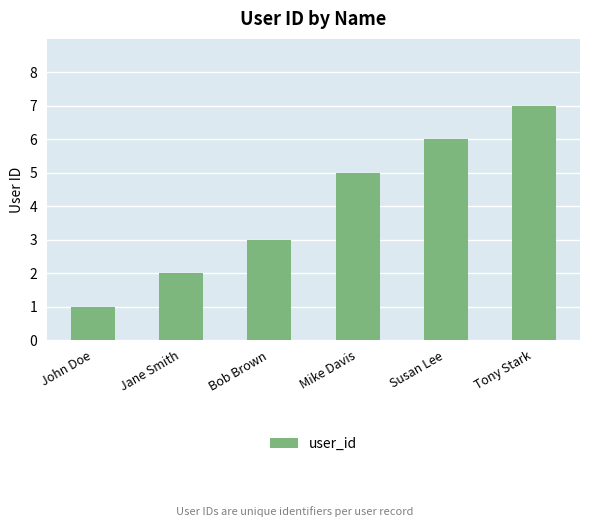

At which category does the chart reach its minimum across all series?

John Doe